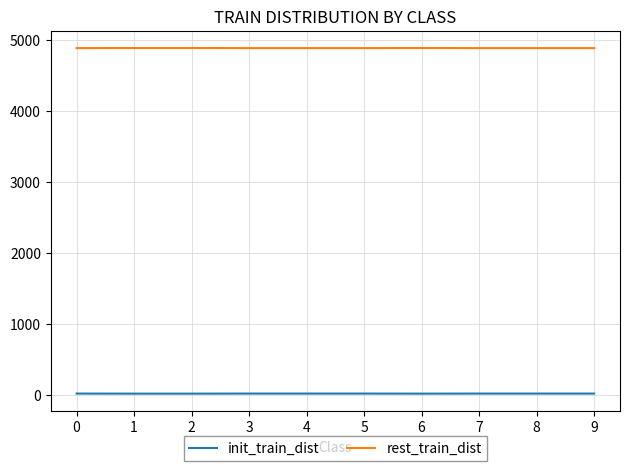

List the series in order of their peak value, highest first.

rest_train_dist, init_train_dist